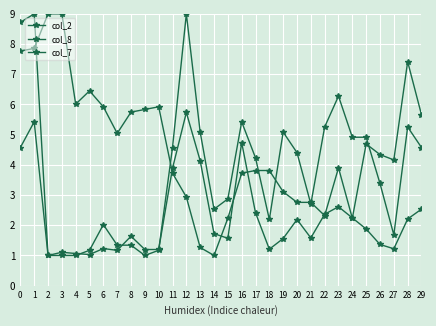

How many distinct data groups are displayed?

3